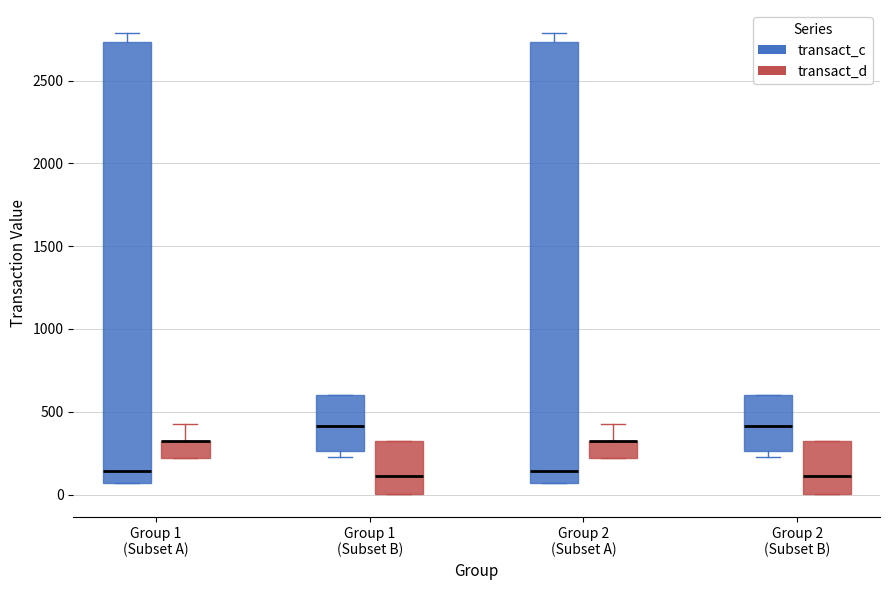

Reading left to right, read every box against the y-axis: the position of its median line, the range the box covers, and the ends of its whiskers. The values are not printed on the chart, so give them approximately, as read against the axis.

Group 1 (Subset A) (transact_c): median 150, box 50 to 2750, whiskers 50 to 2800
Group 1 (Subset A) (transact_d): median 300 (drawn on the box's upper edge), box 200 to 350, whiskers 200 to 450
Group 1 (Subset B) (transact_c): median 400, box 250 to 600, whiskers 250 (just below the box's lower edge) to 600
Group 1 (Subset B) (transact_d): median 100, box 0 to 300, whiskers 0 to 300
Group 2 (Subset A) (transact_c): median 150, box 50 to 2750, whiskers 50 to 2800
Group 2 (Subset A) (transact_d): median 300 (drawn on the box's upper edge), box 200 to 350, whiskers 200 to 450
Group 2 (Subset B) (transact_c): median 400, box 250 to 600, whiskers 250 (just below the box's lower edge) to 600
Group 2 (Subset B) (transact_d): median 100, box 0 to 300, whiskers 0 to 300